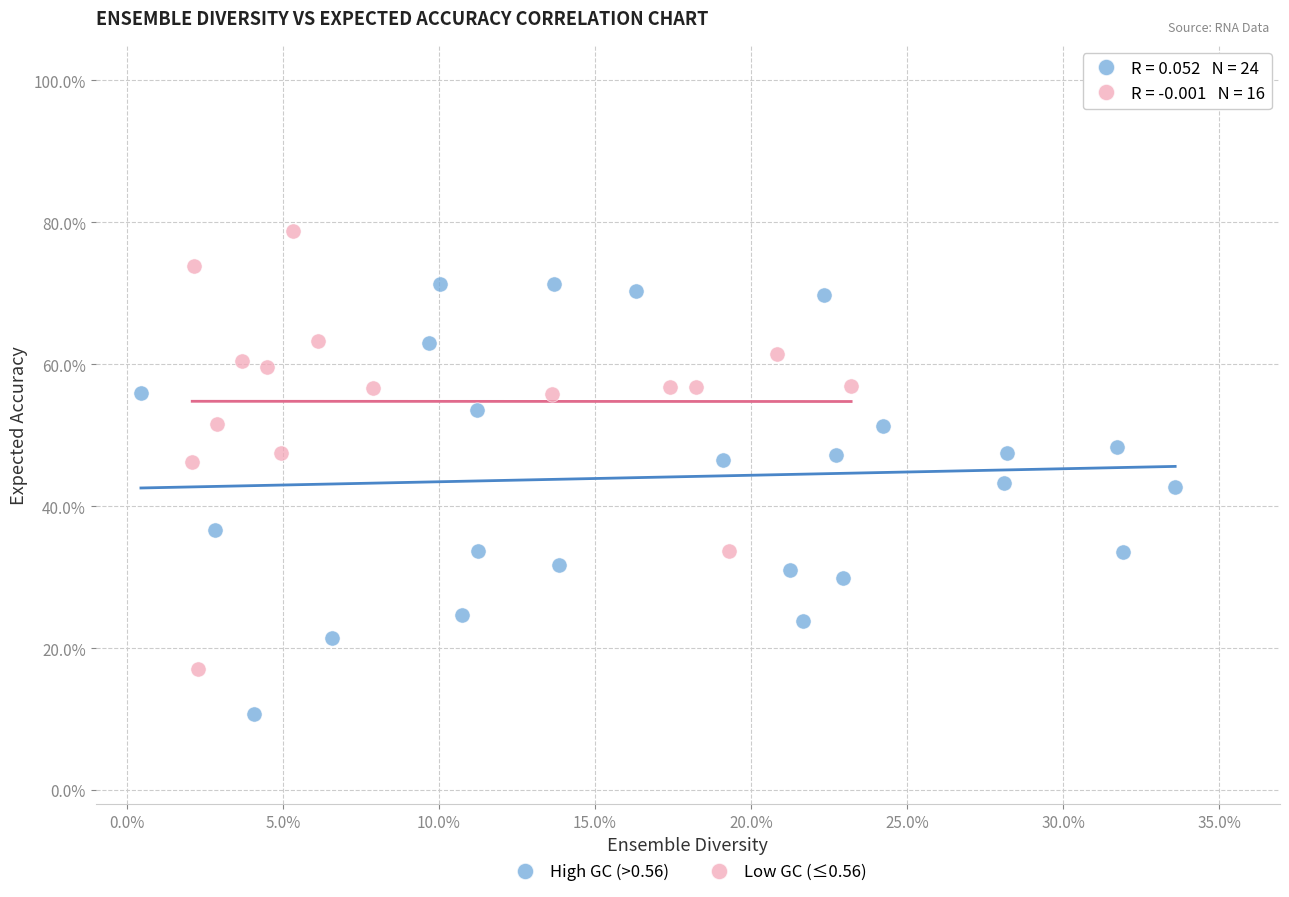

What are all the series names shown in the legend?

High GC (>0.56), Low GC (≤0.56)